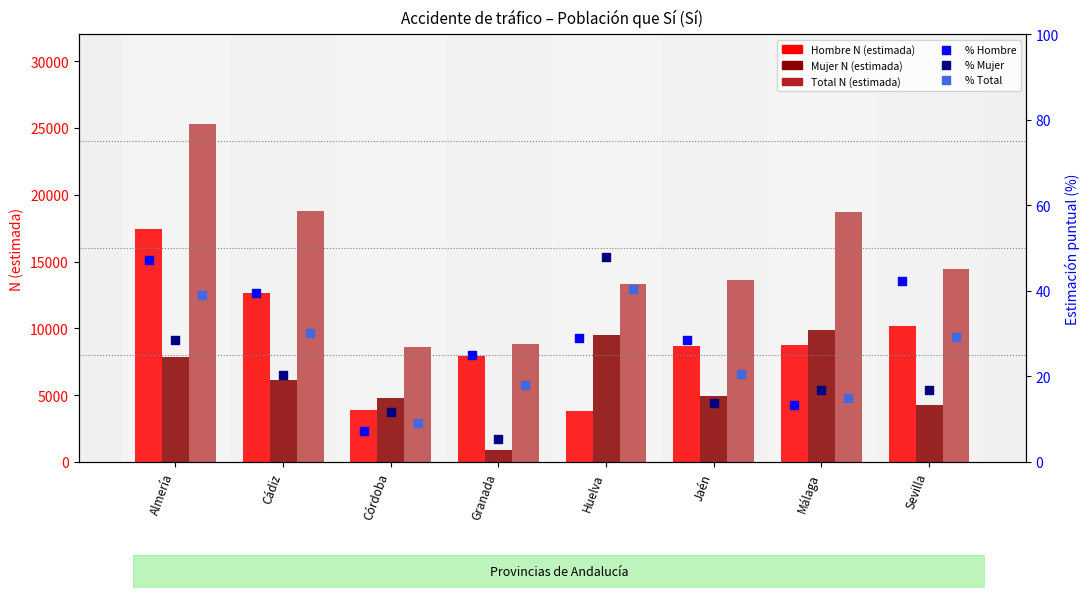

What are all the series names shown in the legend?

Hombre N (estimada), Mujer N (estimada), Total N (estimada), % Hombre, % Mujer, % Total